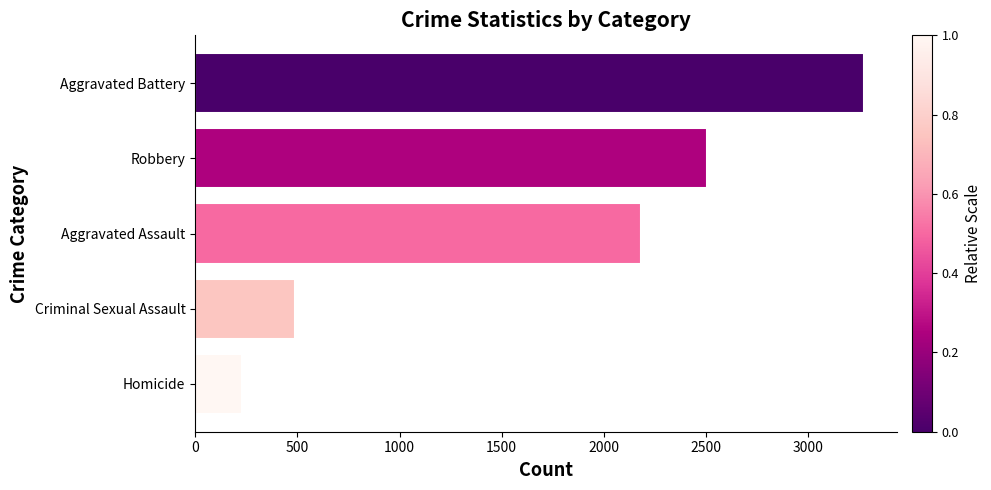

What is the ratio of the value at Robbery to the value at Criminal Sexual Assault?

5.1